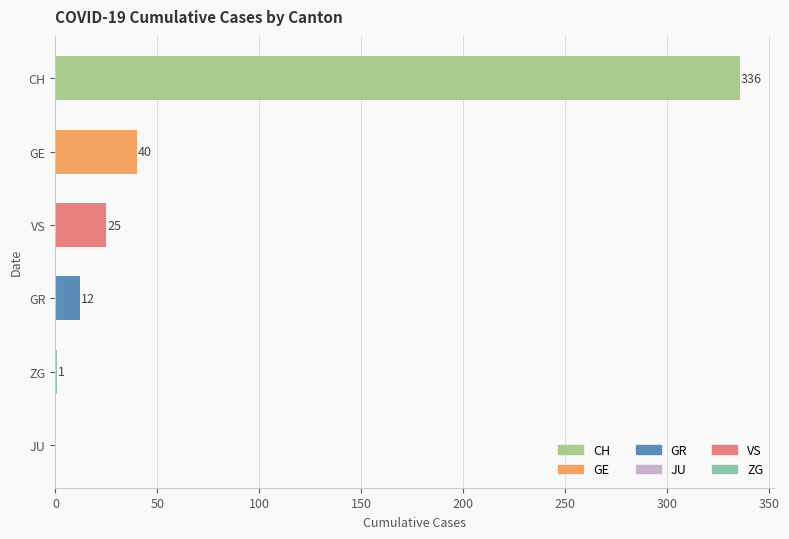

Reading bottom to top, transcribe all the data shown in this chart.

JU=0	ZG=1	GR=12	VS=25	GE=40	CH=336